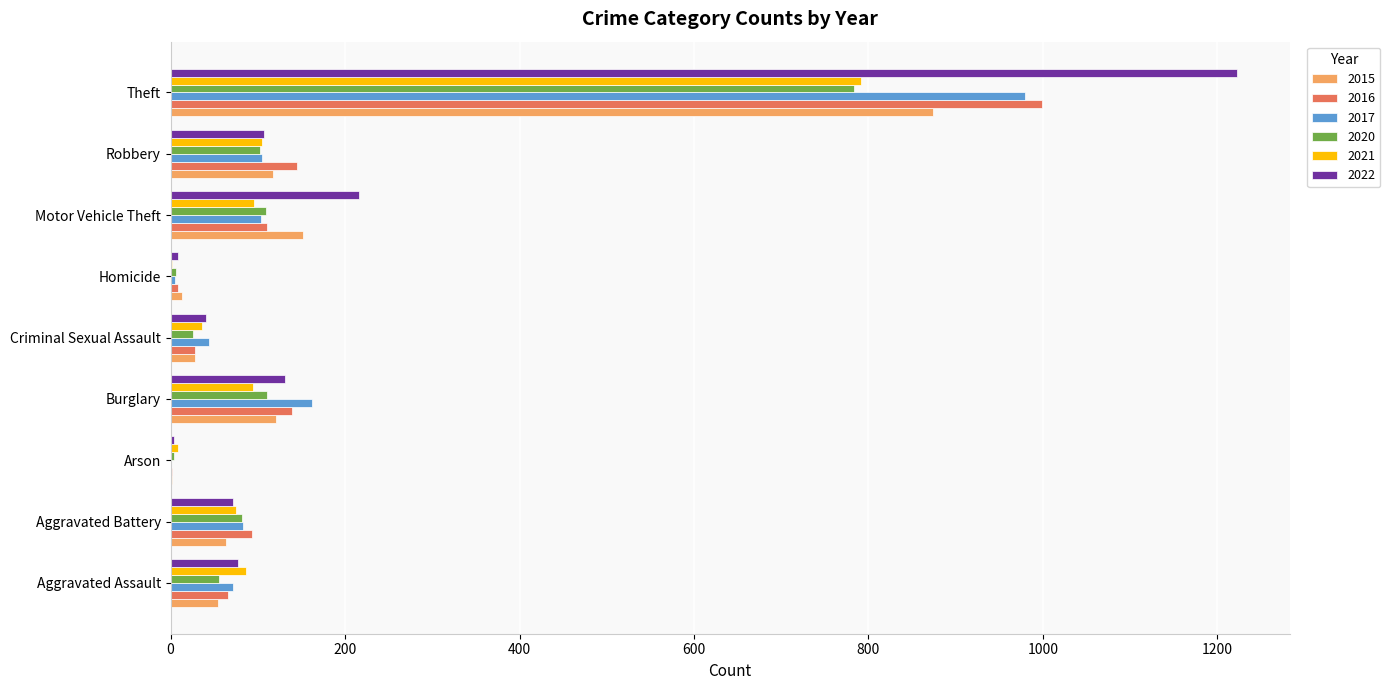

Which series changed the most between Aggravated Battery and Motor Vehicle Theft?

2022